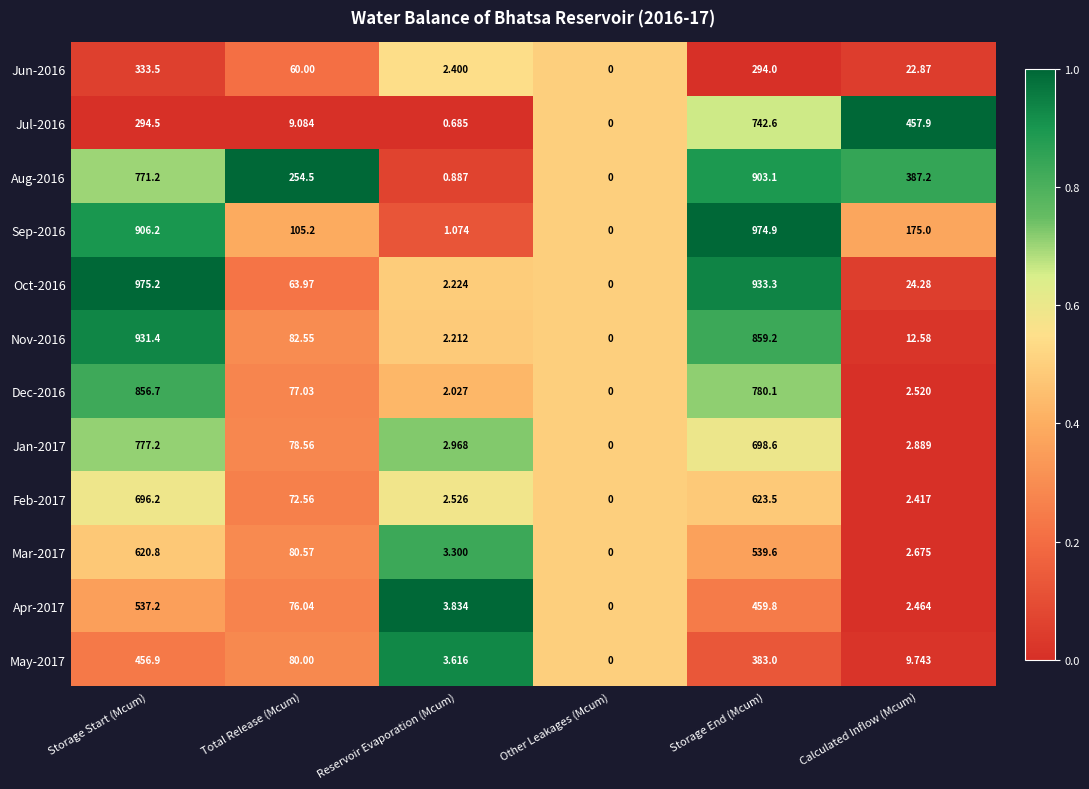

Rank the categories by May-2017 value from lowest to highest.

Other Leakages (Mcum), Reservoir Evaporation (Mcum), Calculated Inflow (Mcum), Total Release (Mcum), Storage End (Mcum), Storage Start (Mcum)